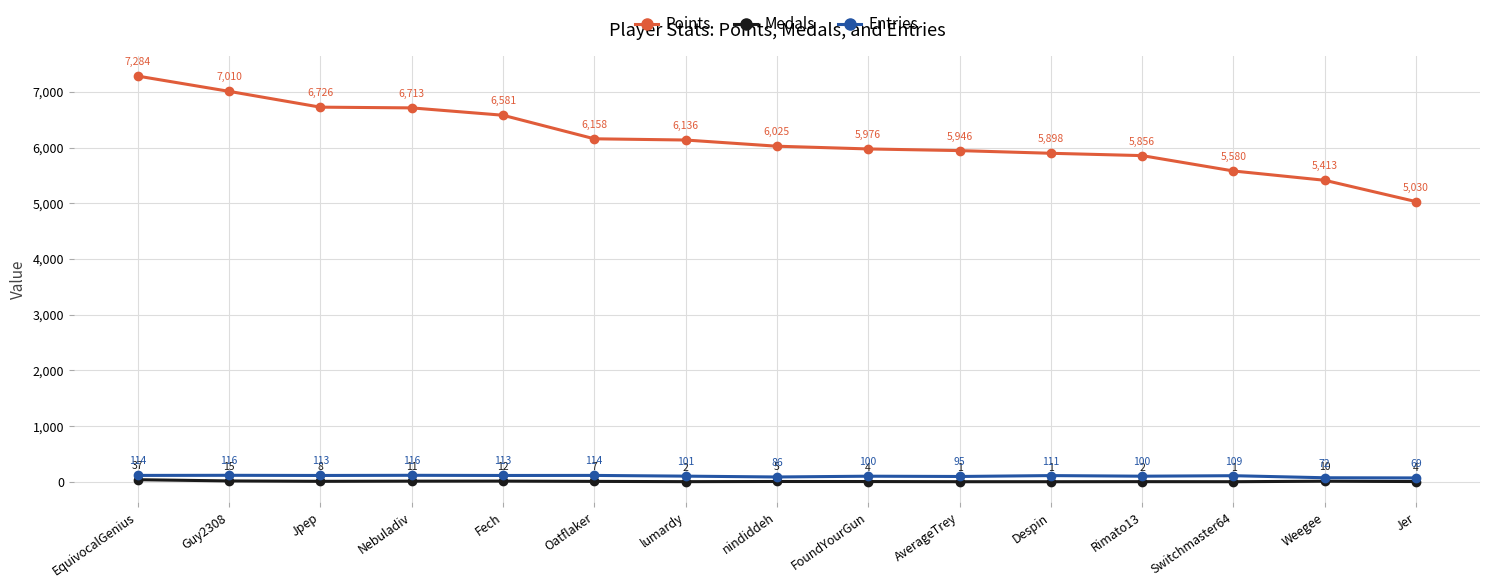

At how many categories does at least one series exceed 2252?

15